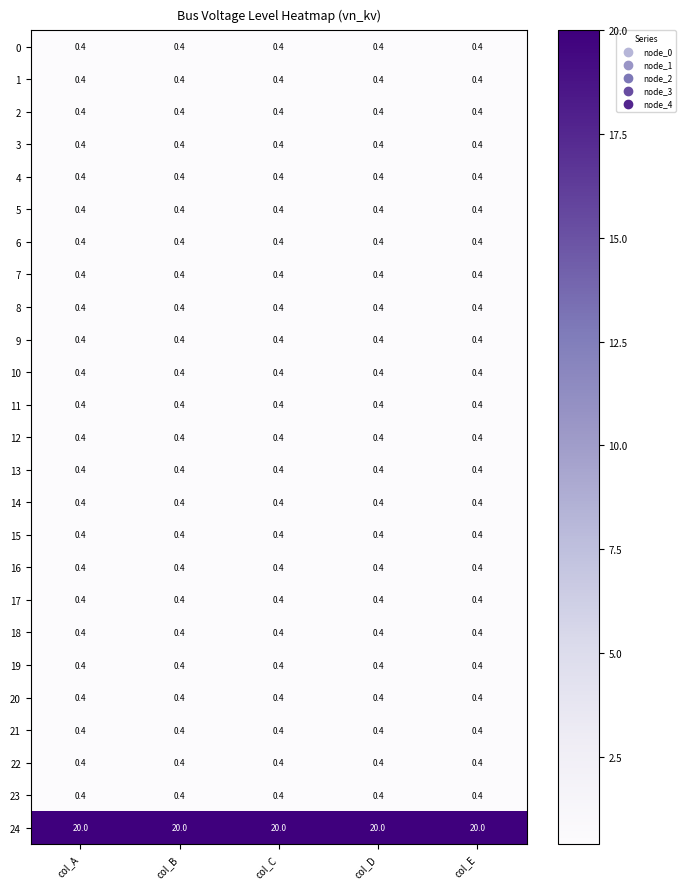

What is the spread (max minus min) of values at col_D?

19.6